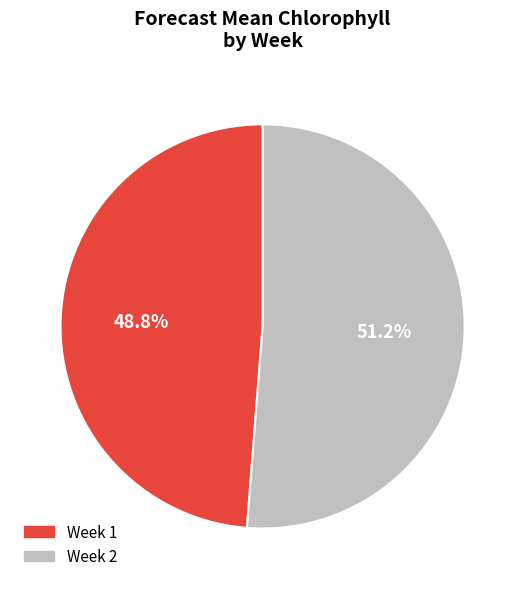

To the nearest percent, what is the combined percentage of Week 1 and Week 2?

100%